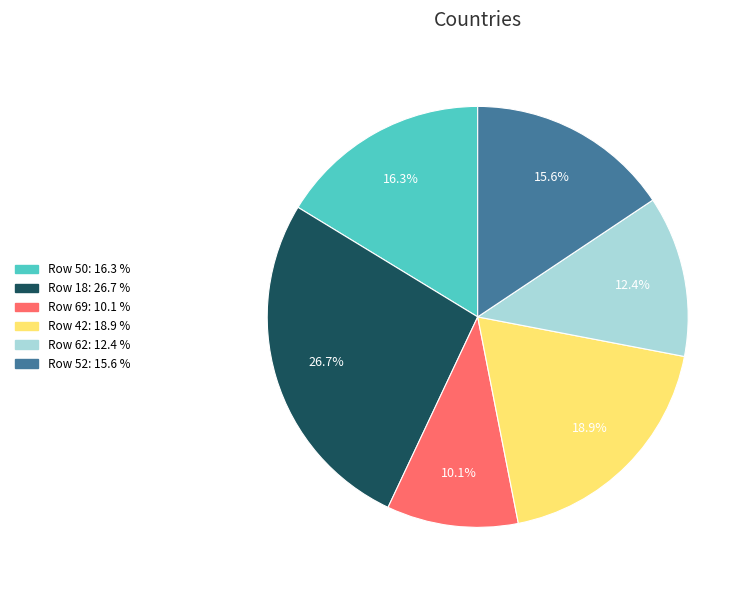

How many segments does this pie chart have?

6